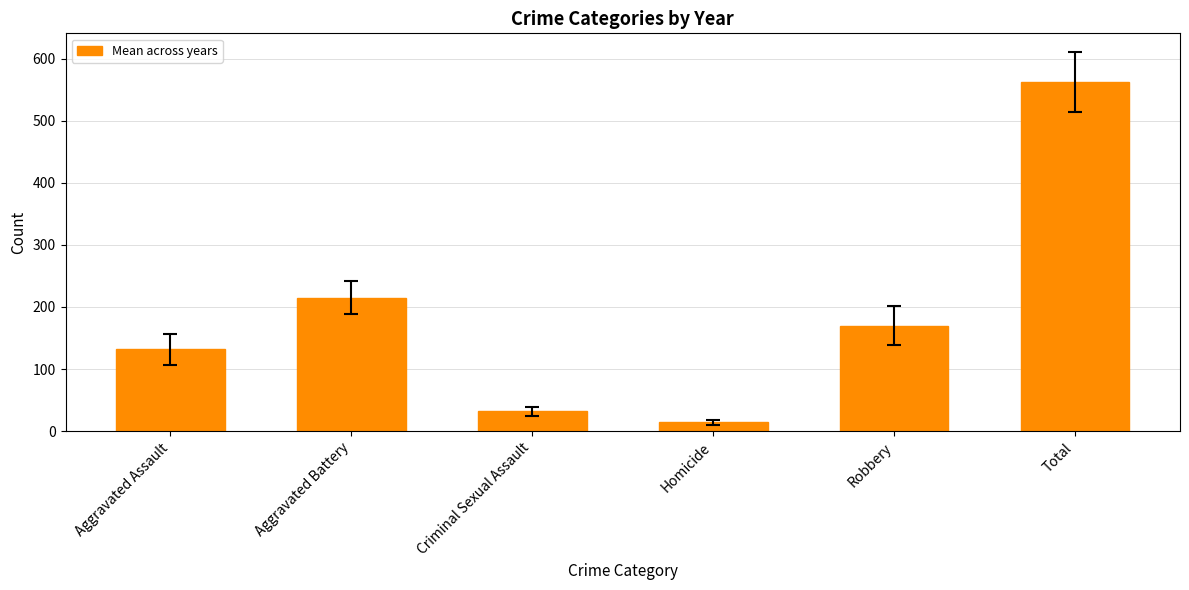

The value at Robbery is 269.2. True or false?

False